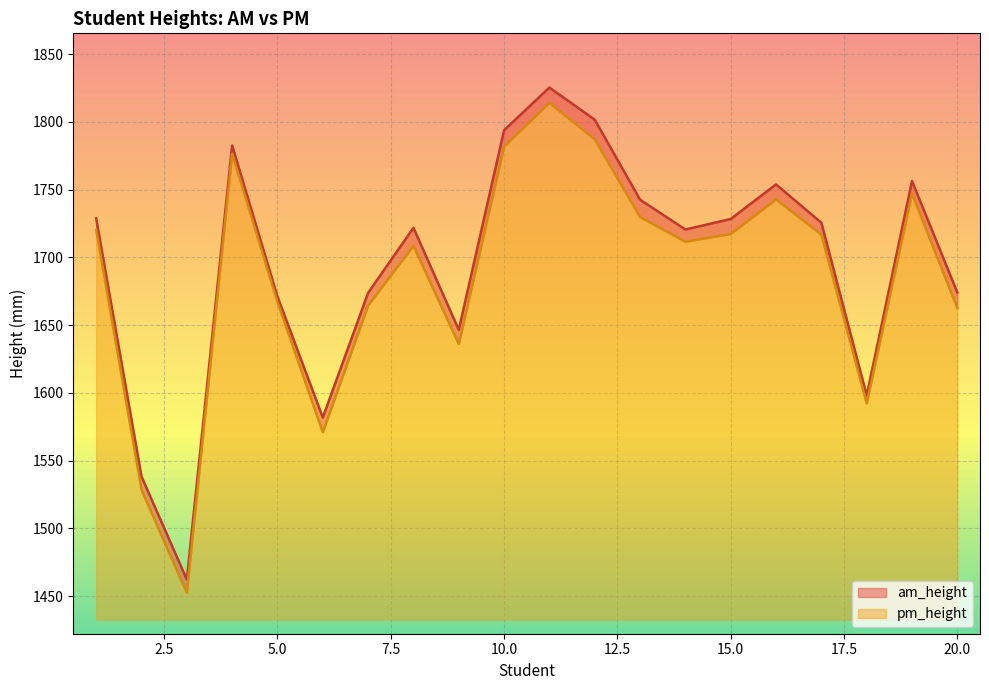

Which series changed the most between 3 and 5?

pm_height